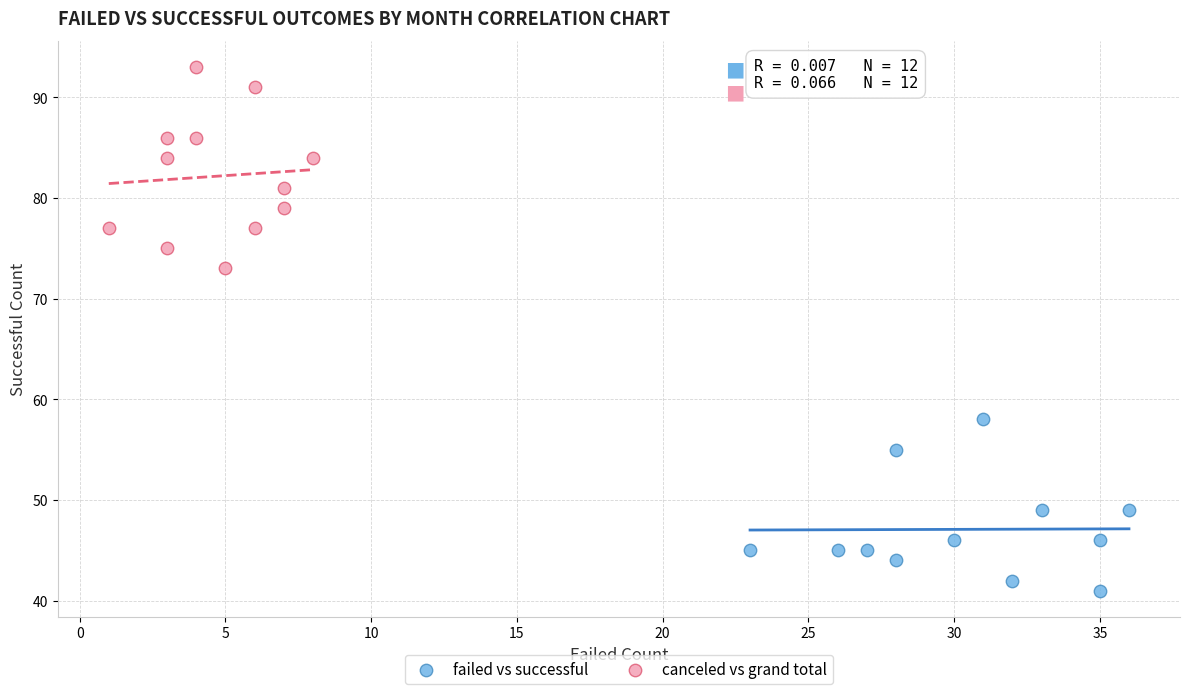

Which series has the widest spread of Y values?

canceled vs grand total